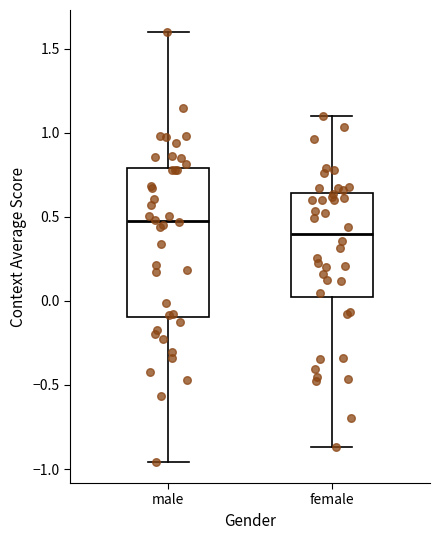

Which box has the highest median line?

male